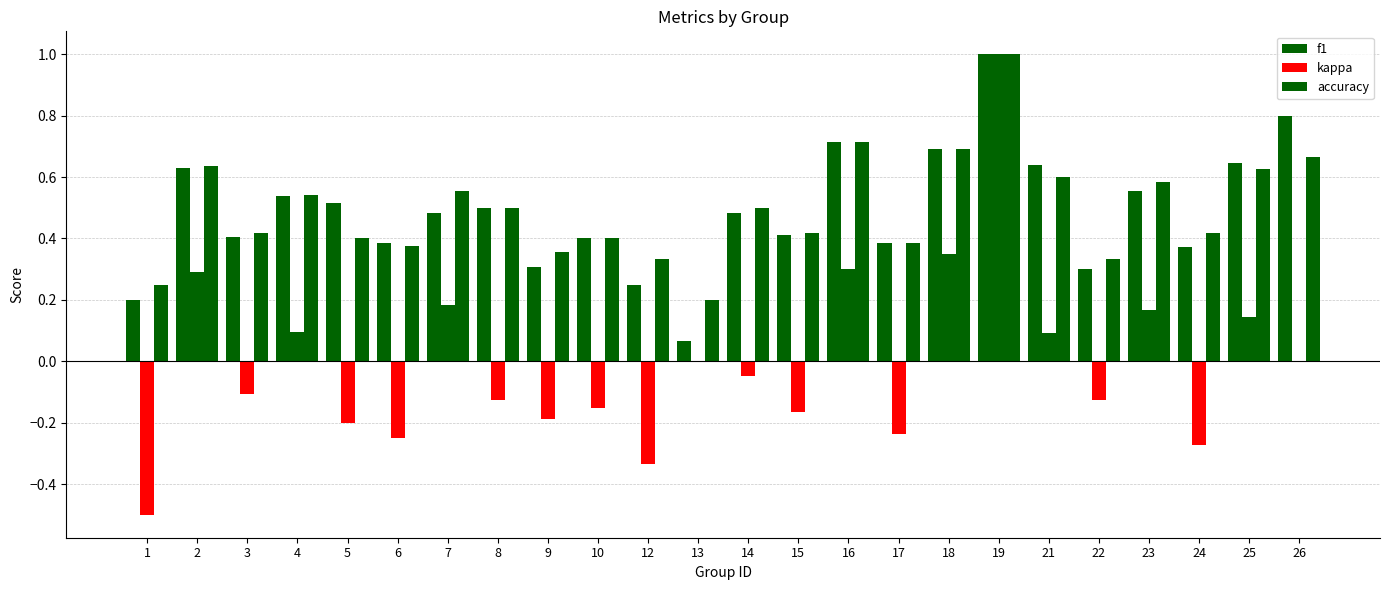

Are the bars grouped side by side (vs. stacked)?

Yes